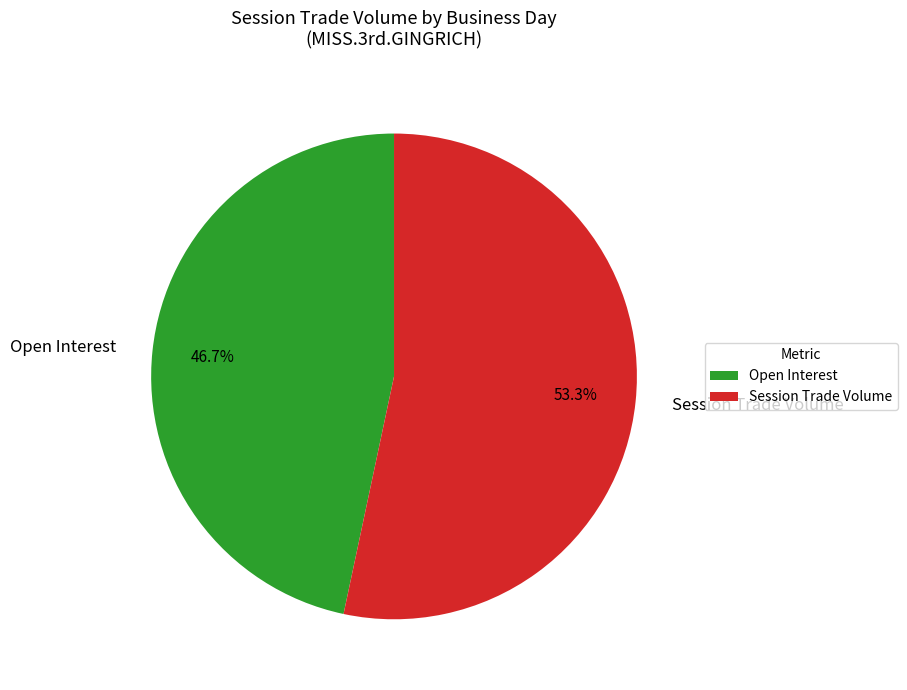

To the nearest percent, what is the average slice percentage?

50%